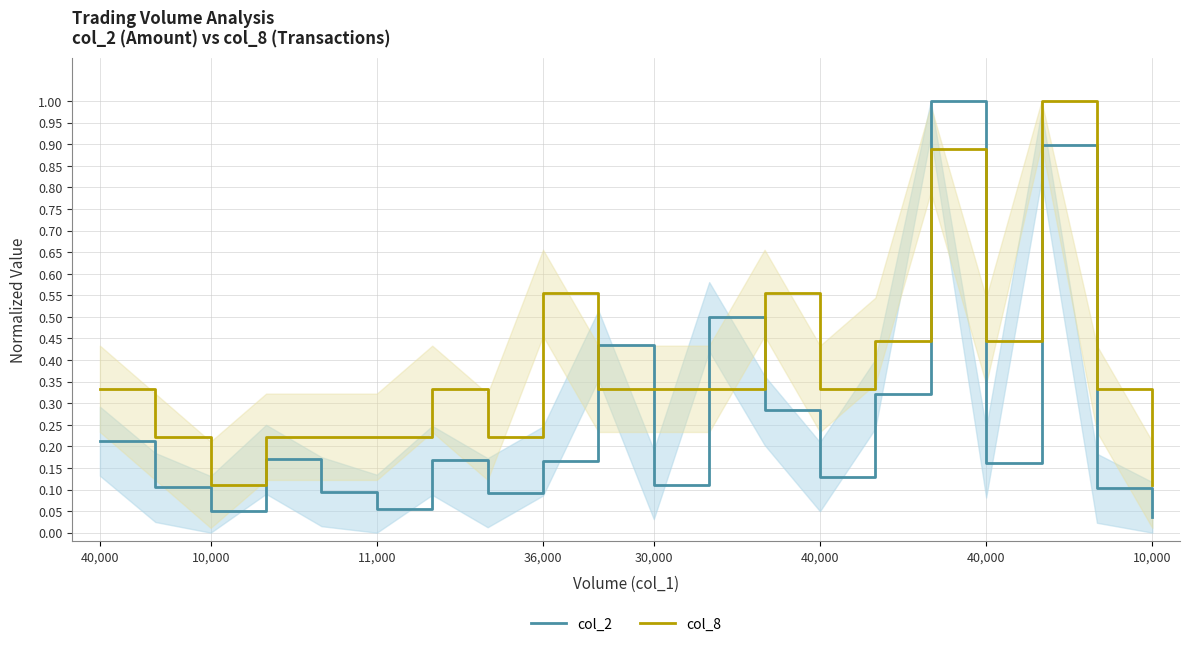

At which category does the chart reach its minimum across all series?

10,000